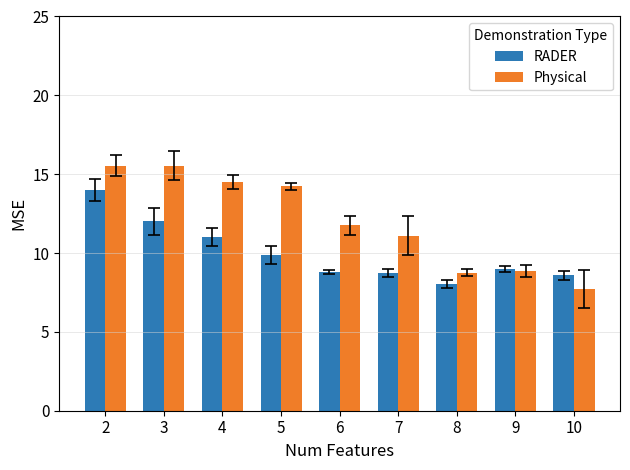

List the series in order of their peak value, highest first.

Physical, RADER